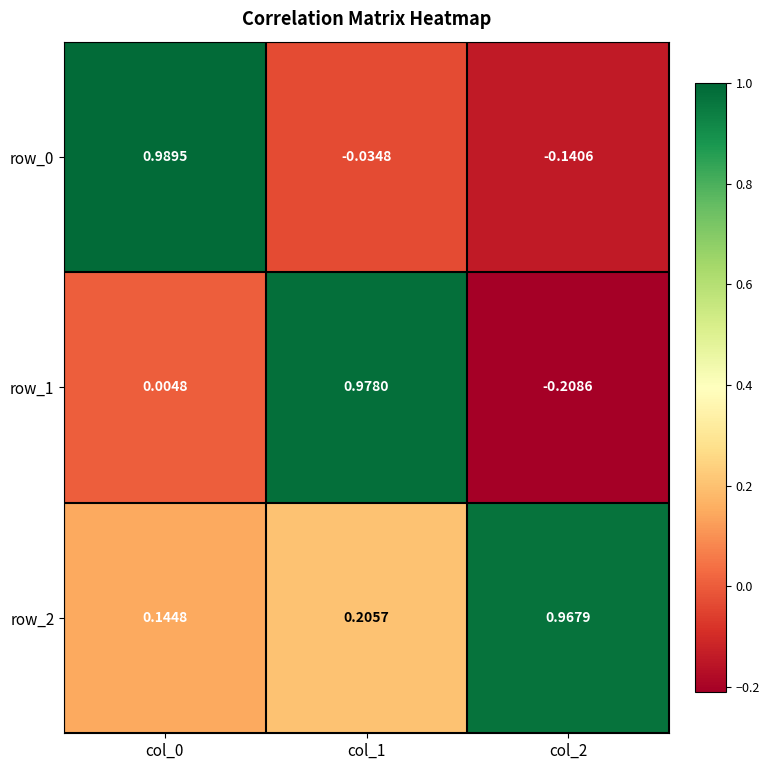

Is the value of row_1 at col_2 greater than the value of row_0 at col_1?

No